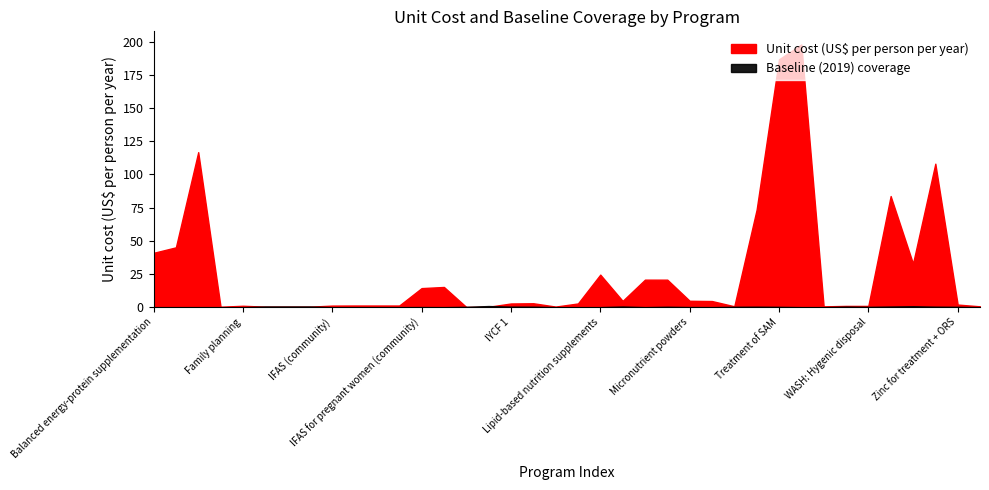

Reading left to right, extract all data points from this chart.

Unit cost (US$ per person per year): 40.9	45.1	116.8	0.3	1.1	0.4	0.4	0.4	1.2	1.2	1.2	1.2	14.4	15.2	0.1	0.3	2.8	3.0	0.5	2.8	24.5	4.7	20.7	20.7	4.8	4.6	0.7	73.5	186.7	197.9	0.6	0.9	0.9	83.7	32.9	108.1	2.0	0.6
Baseline (2019) coverage: 0.0	0.0	0.0	0.0	0.0	0.5	0.5	0.5	0.0	0.0	0.0	0.0	0.1	0.0	0.3	0.9	0.4	0.3	0.0	0.0	0.0	0.5	0.0	0.3	0.1	0.0	0.3	0.3	0.2	0.0	0.0	0.4	0.2	0.5	0.7	0.4	0.2	0.0